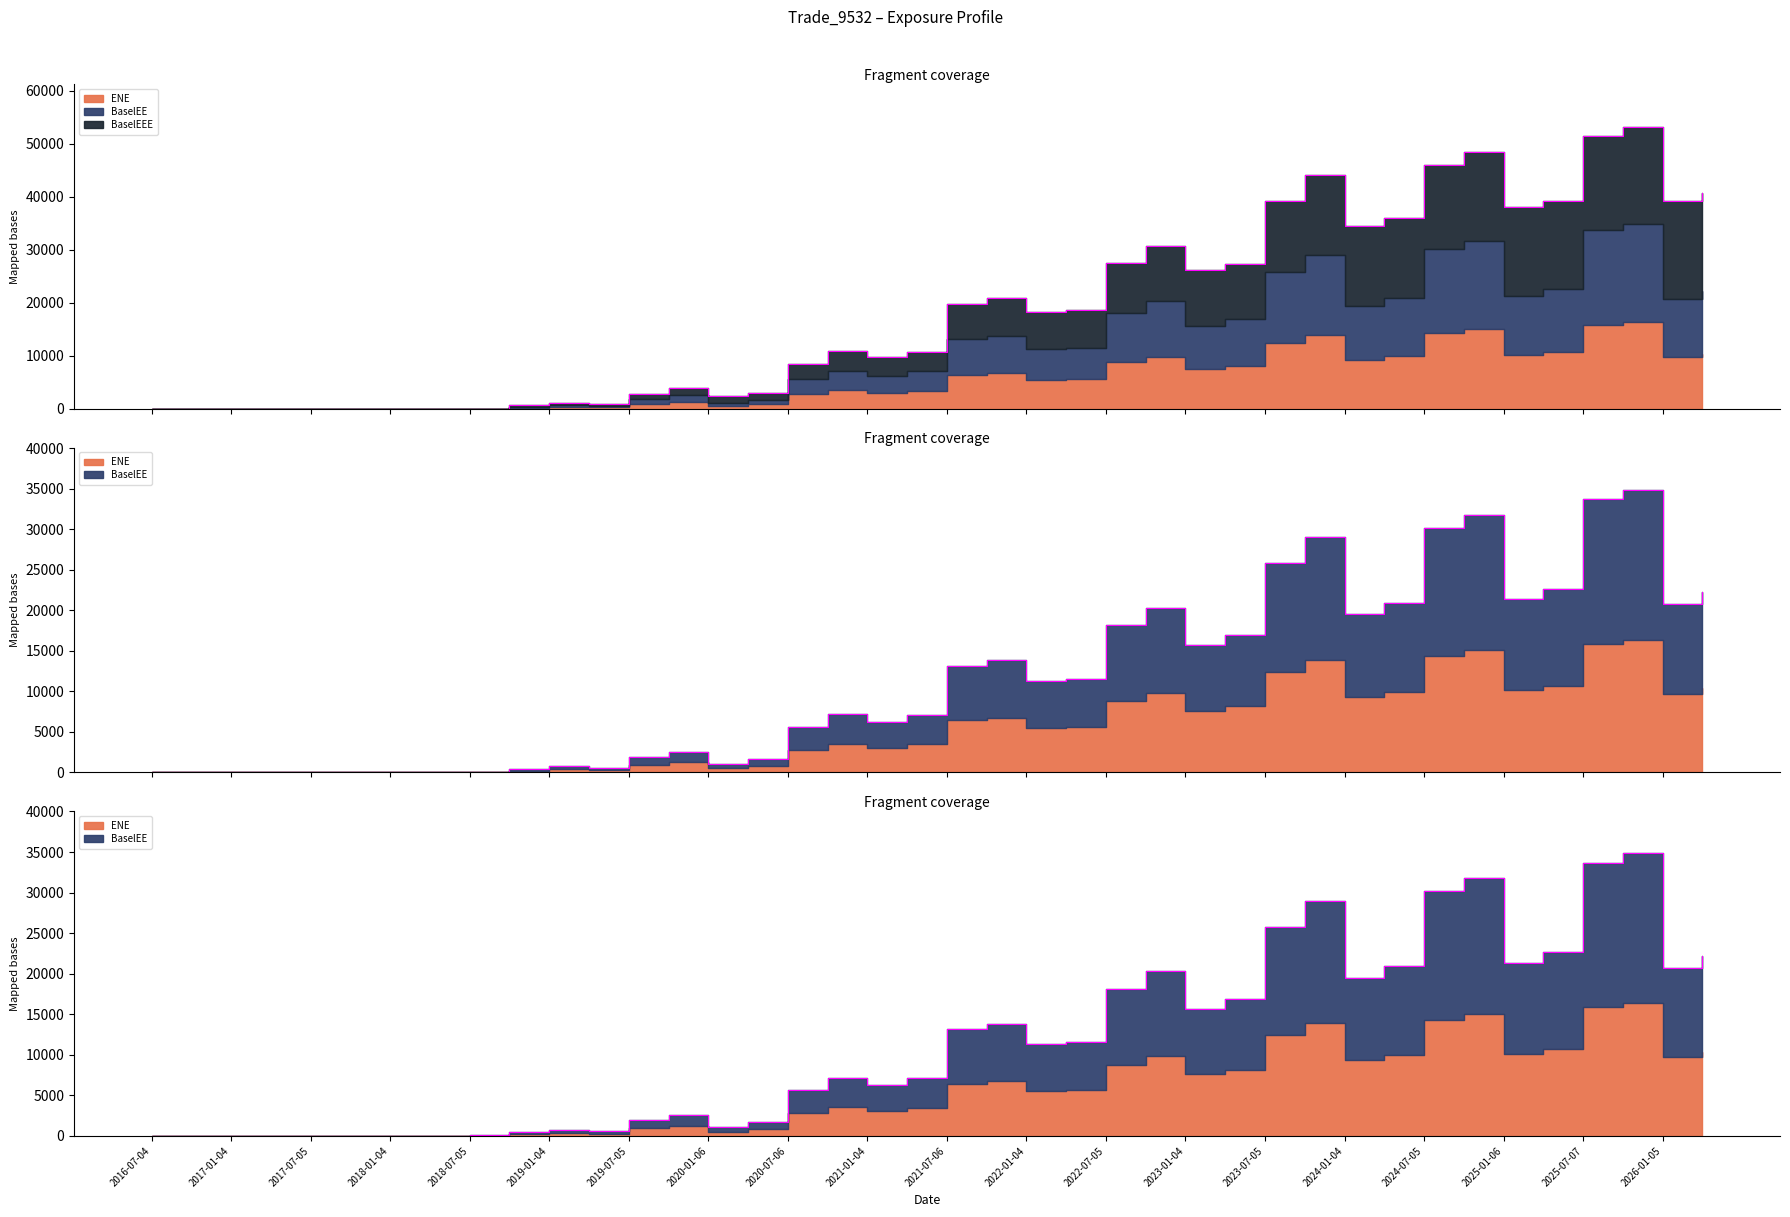

True or false: ENE has more than 1 points higher than both neighbors.

True